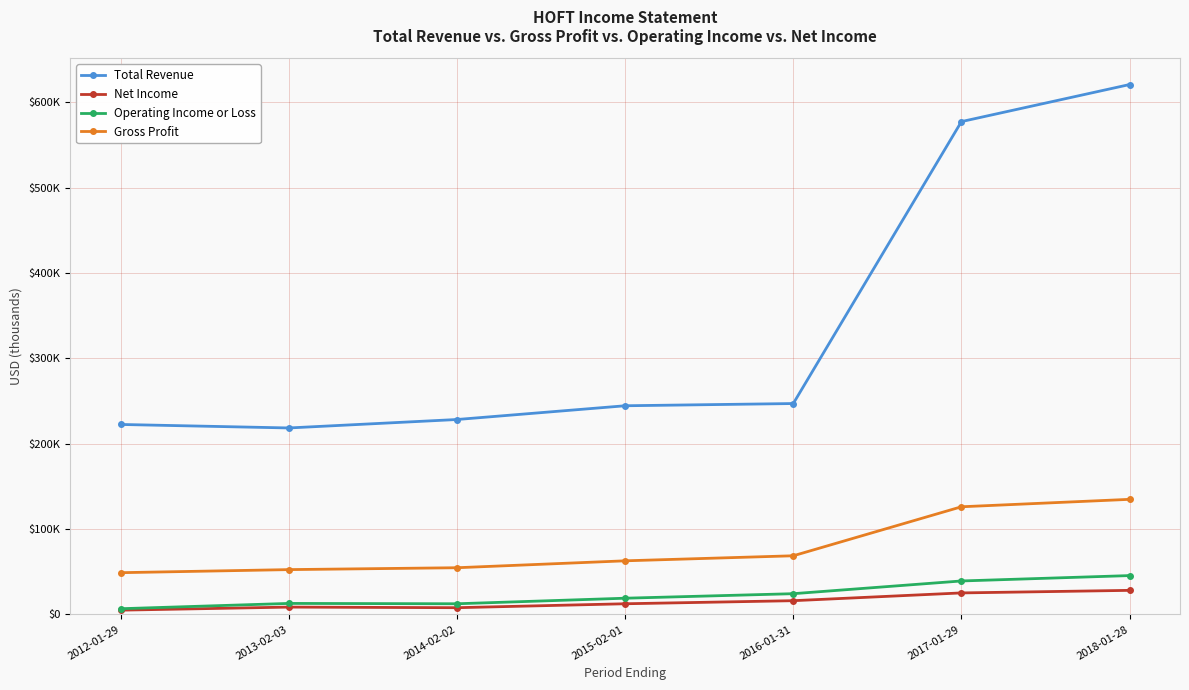

What is the sum of the Operating Income or Loss values at 2014-02-02 and 2017-01-29?

51700